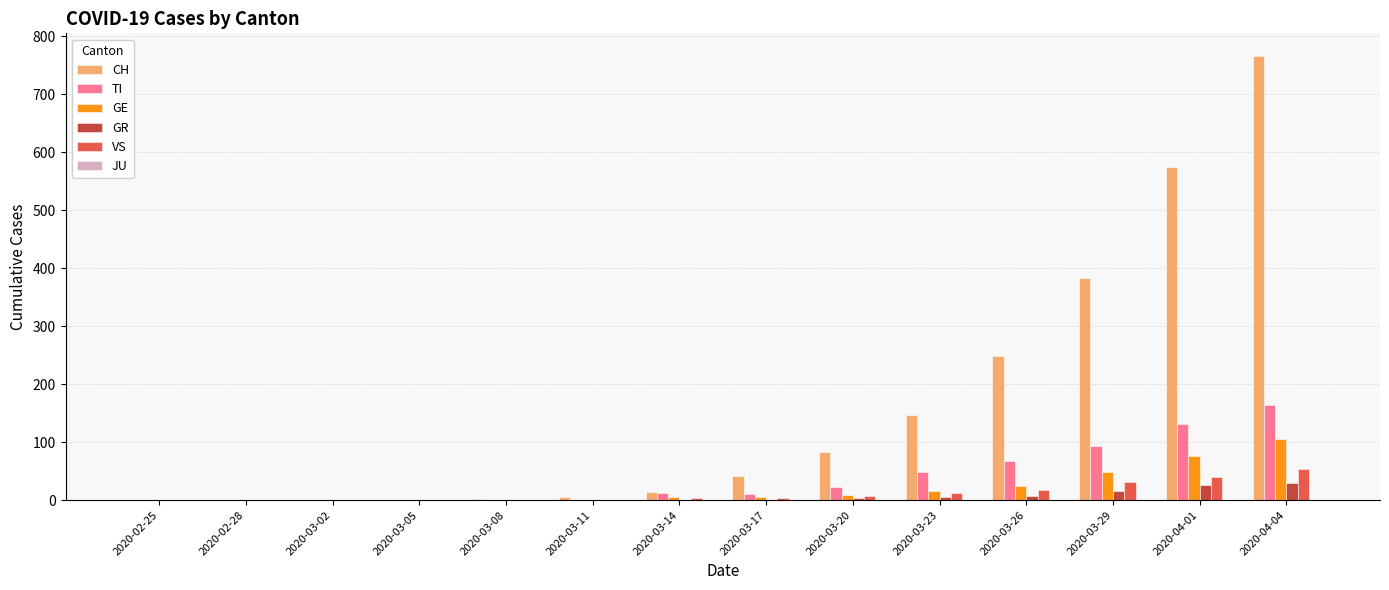

The GR series shows 15 at 2020-03-29. True or false?

True